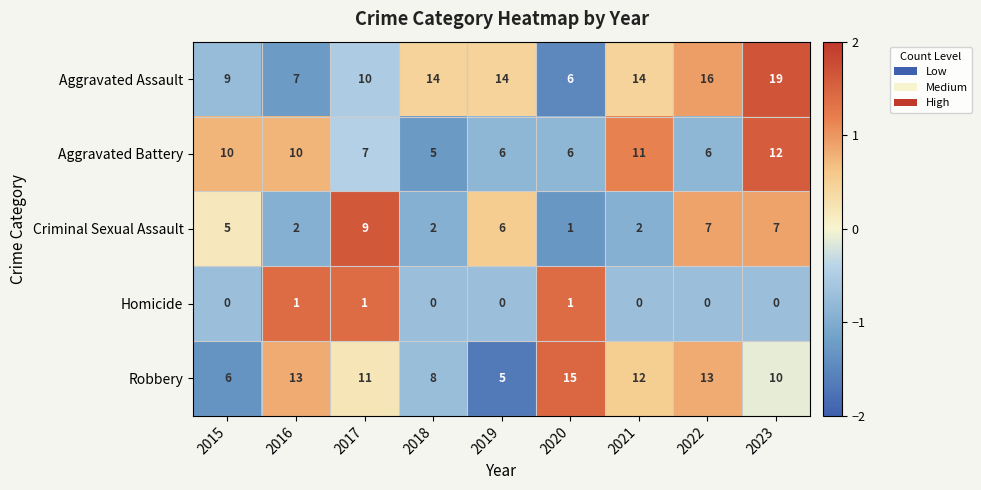

Which series changed the most between 2018 and 2021?

Aggravated Battery